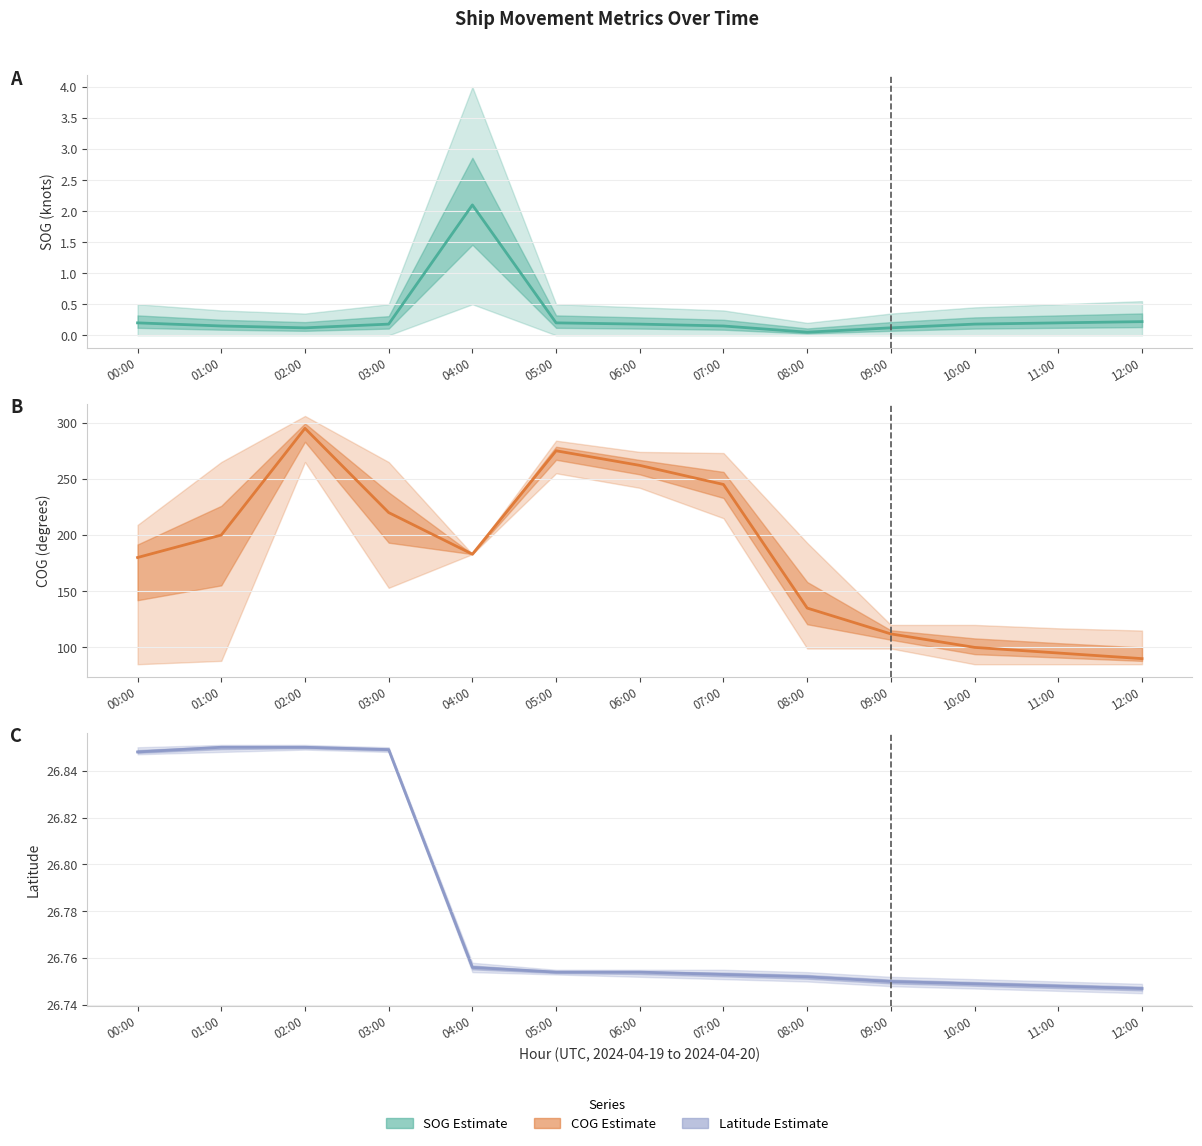

True or false: COG Estimate and SOG Estimate intersect in this chart.

False